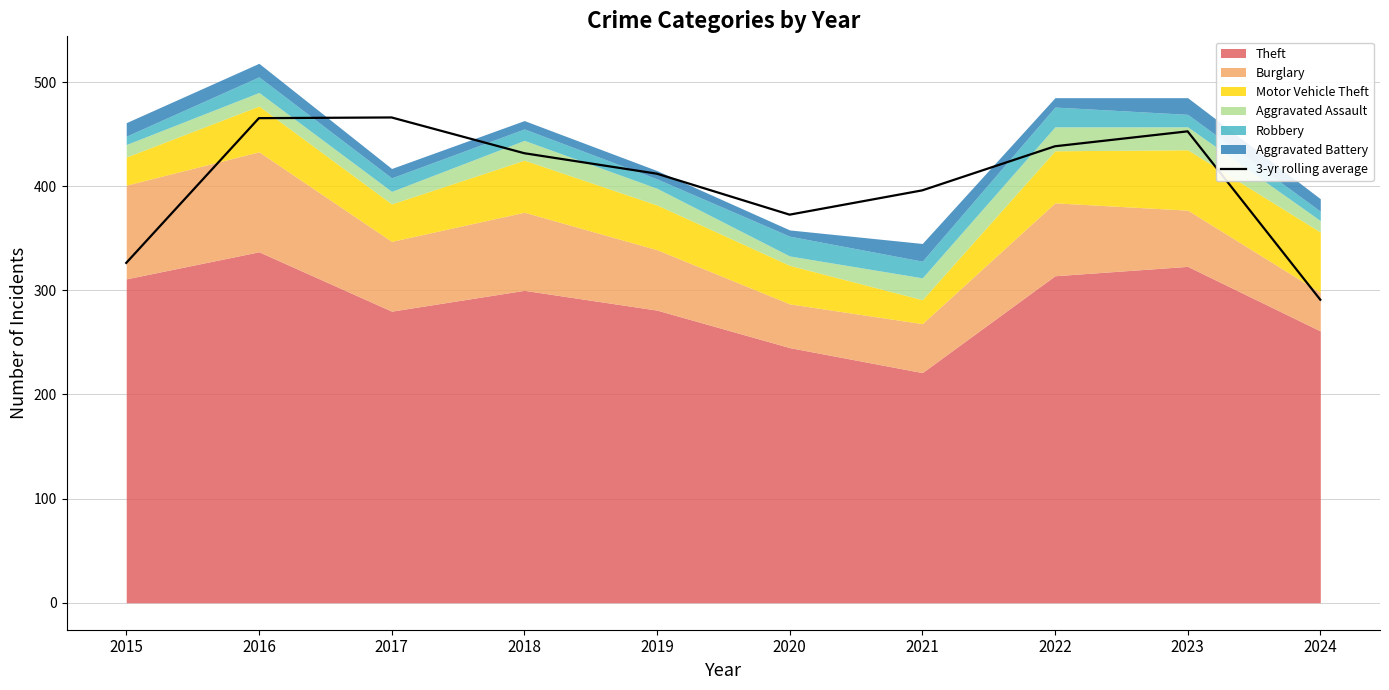

List the labels in order of value, largest first.

2017, 2016, 2023, 2022, 2018, 2019, 2021, 2020, 2015, 2024